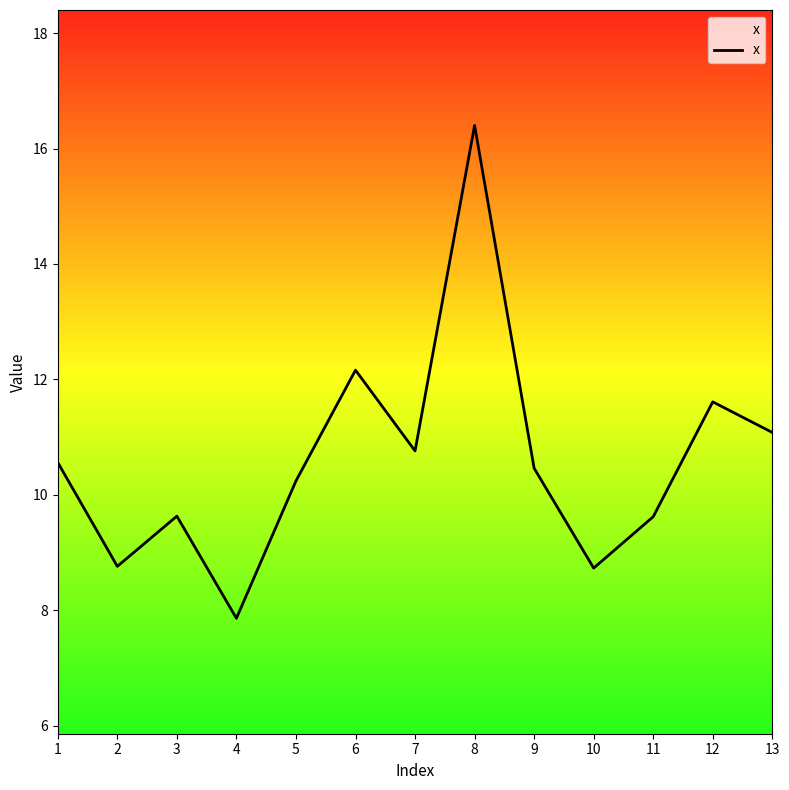

Which category has the lowest value across all series?

4